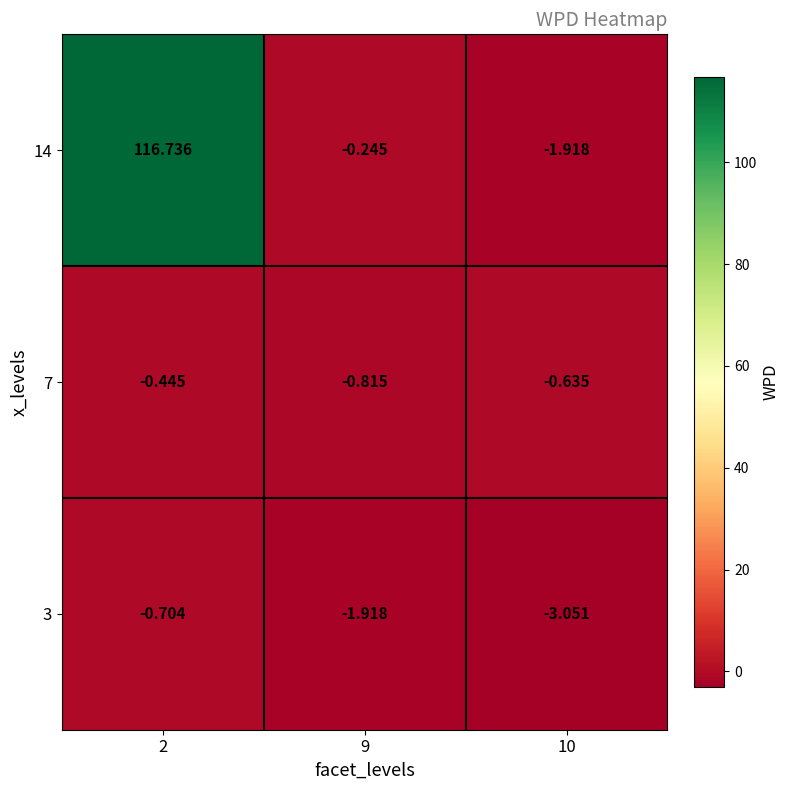

Between 2 and 9, which series saw the biggest shift?

14